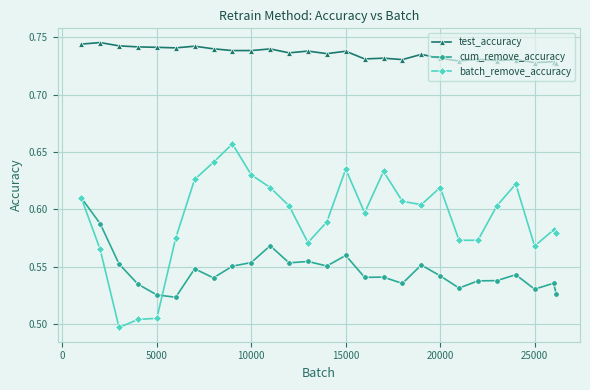

True or false: batch_remove_accuracy and test_accuracy cross at least once.

False